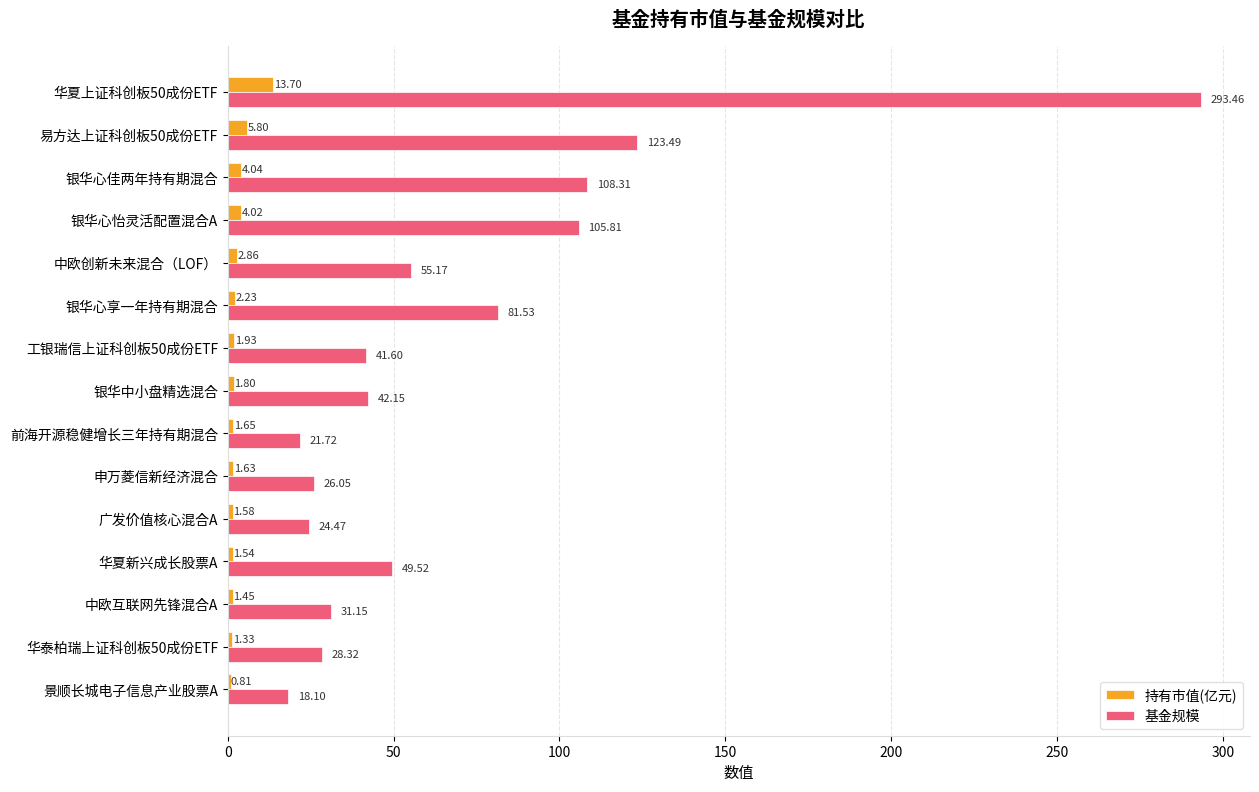

Is the value of 基金规模 at 银华中小盘精选混合 greater than the value of 持有市值(亿元) at 景顺长城电子信息产业股票A?

Yes